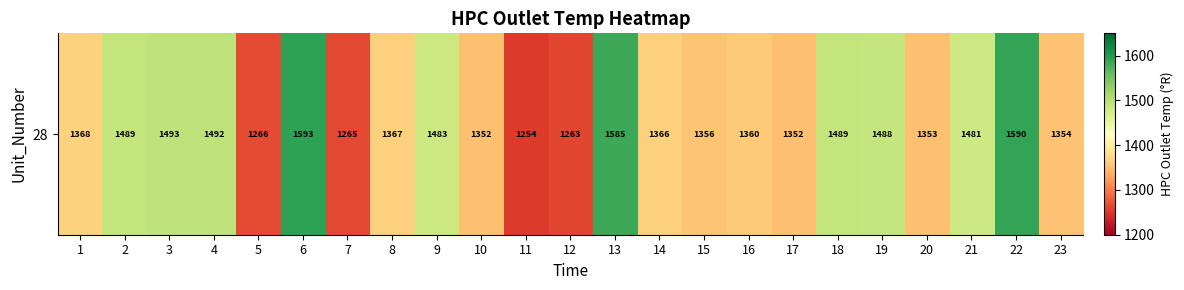

Which category has the highest value across all series?

6